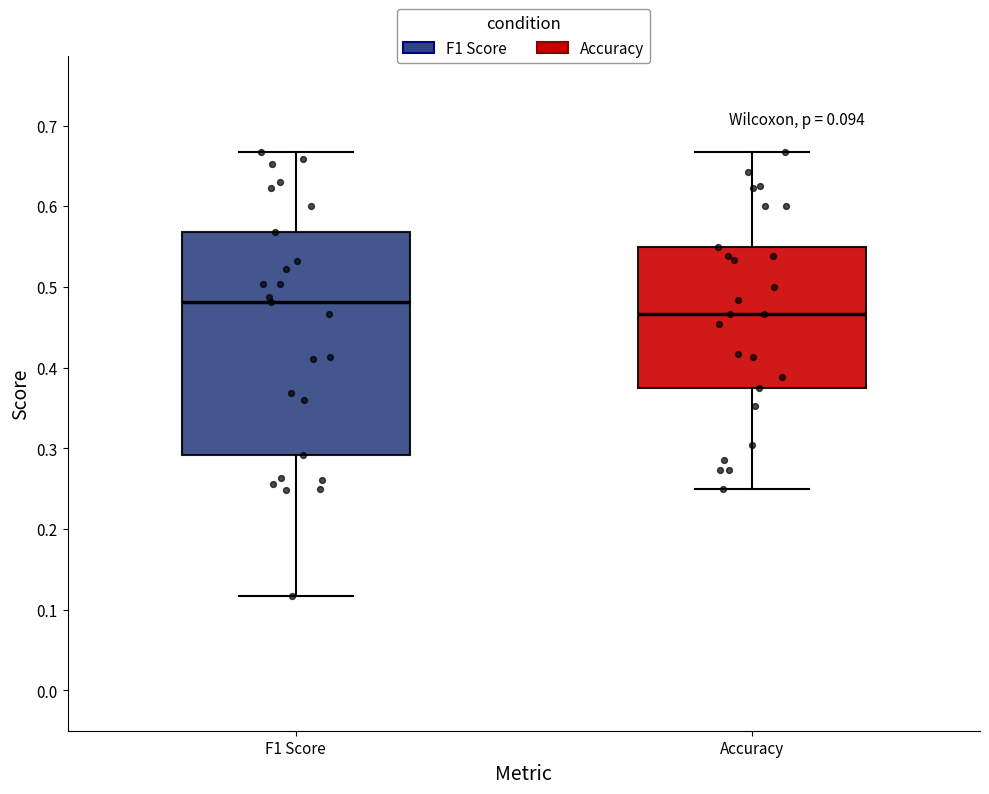

Reading left to right, read every box against the y-axis: the position of its median line, the range the box covers, and the ends of its whiskers. The values are not printed on the chart, so give them approximately, as read against the axis.

F1 Score: median 0.48, box 0.29 to 0.57, whiskers 0.12 to 0.67
Accuracy: median 0.47, box 0.38 to 0.55, whiskers 0.25 to 0.67